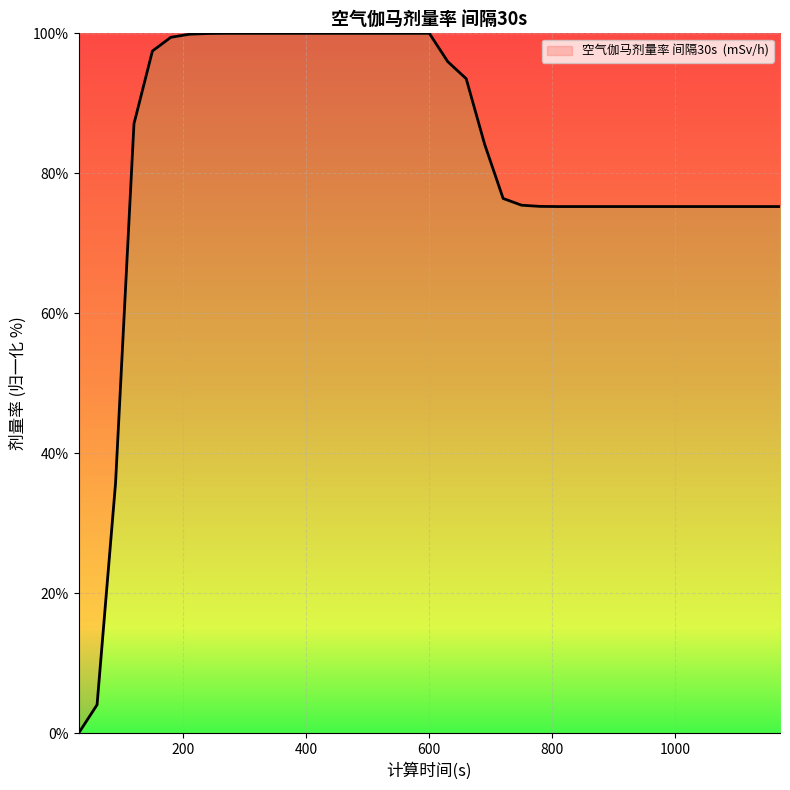

What is the greatest value displayed?

100.0